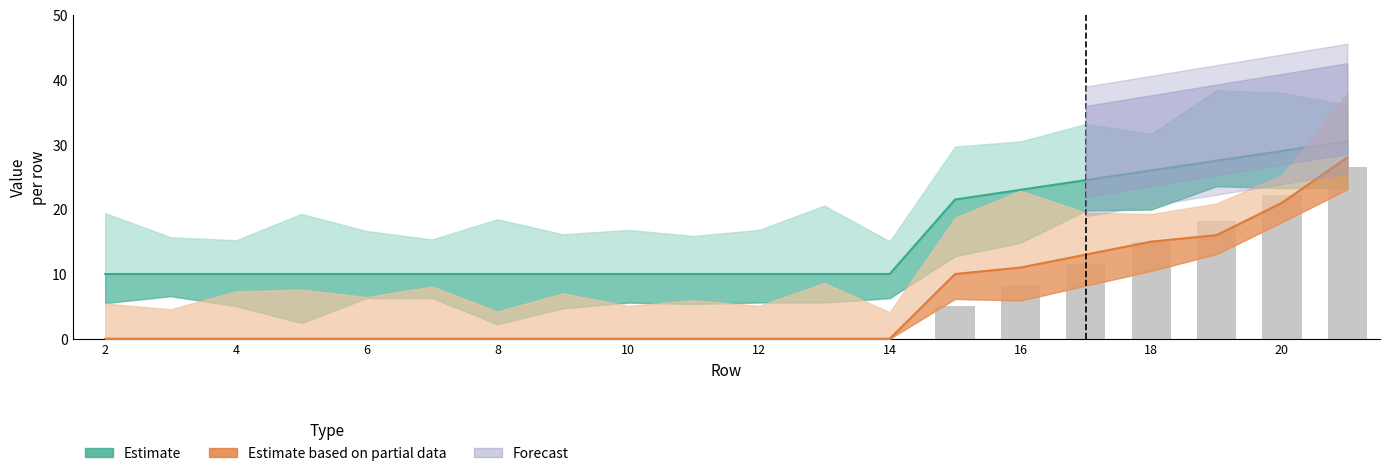

Reading left to right, transcribe all the data shown in this chart.

Estimate: 10.0	10.0	10.0	10.0	10.0	10.0	10.0	10.0	10.0	10.0	10.0	10.0	10.0	21.5	23.0	24.5	26.0	27.5	29.0	30.5
Estimate based on partial data: 0.0	0.0	0.0	0.0	0.0	0.0	0.0	0.0	0.0	0.0	0.0	0.0	0.0	10.0	11.0	13.0	15.0	16.0	21.0	28.0
Bars: 0.0	0.0	0.0	0.0	0.0	0.0	0.0	0.0	0.0	0.0	0.0	0.0	0.0	5.0	8.2	11.6	15.0	18.2	22.2	26.6